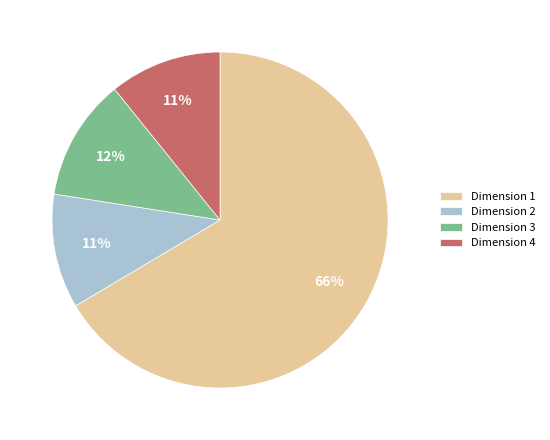

Is it true that Dimension 4 is 24% of the pie?

False